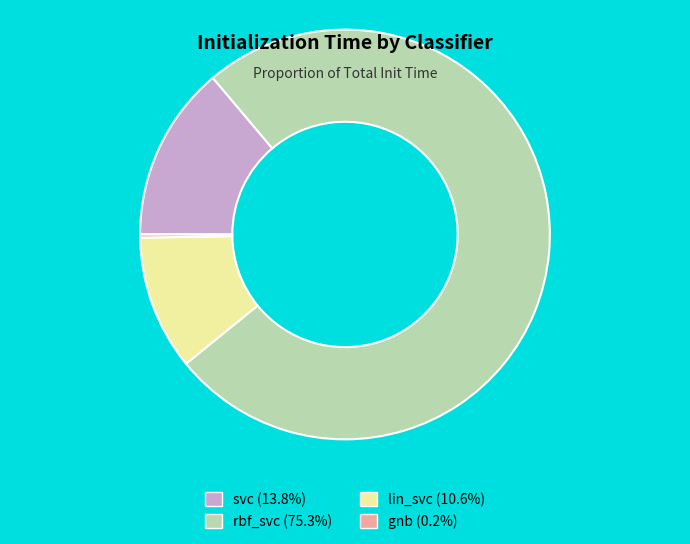

Combined, do rbf_svc and svc account for over 50%?

Yes